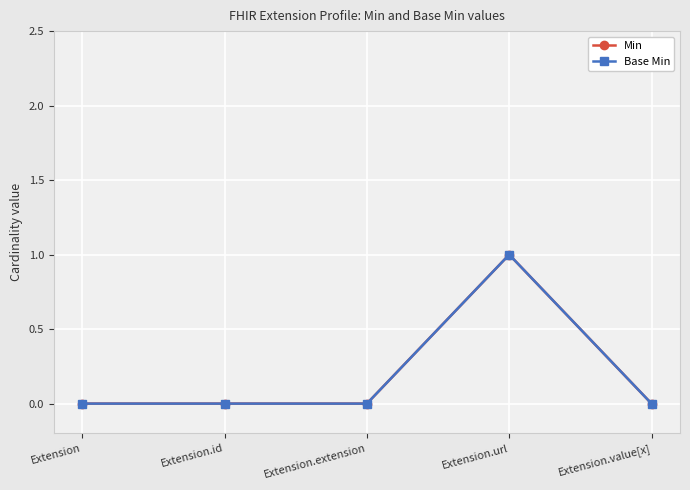

Is this an area chart (filled region under the line)?

No